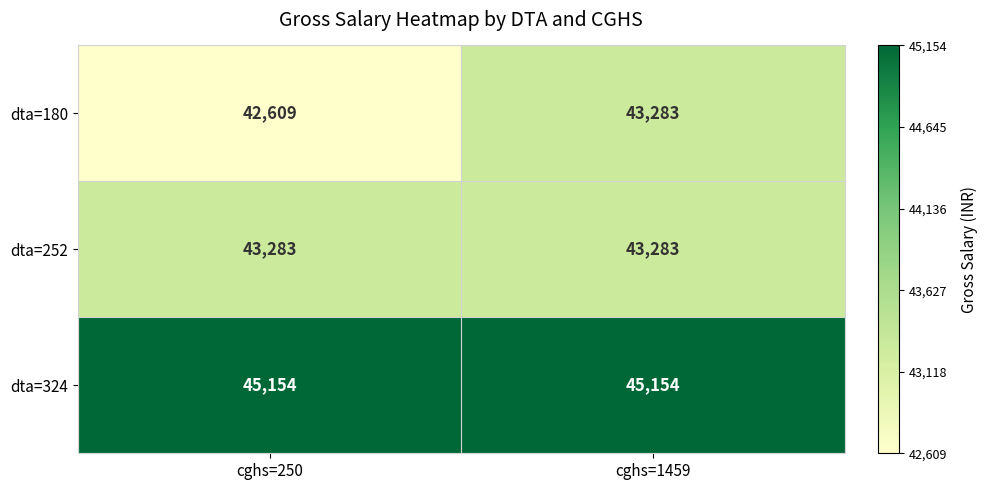

Which label corresponds to the smallest value in the chart?

cghs=250